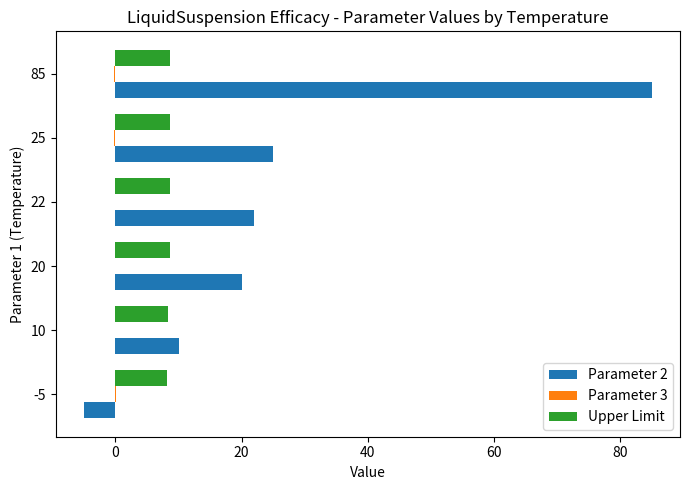

At which category is the sum across all series the highest?

85